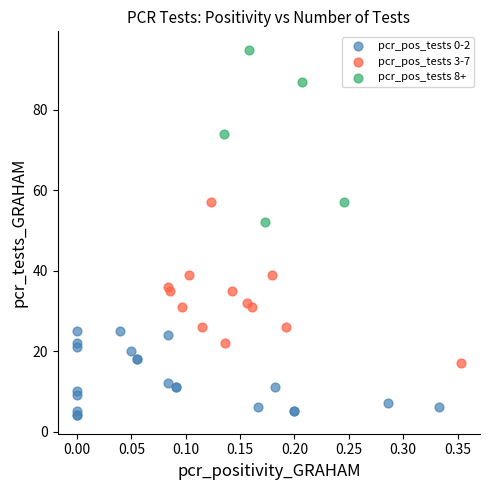

Which series reaches the maximum Y coordinate?

pcr_pos_tests 8+